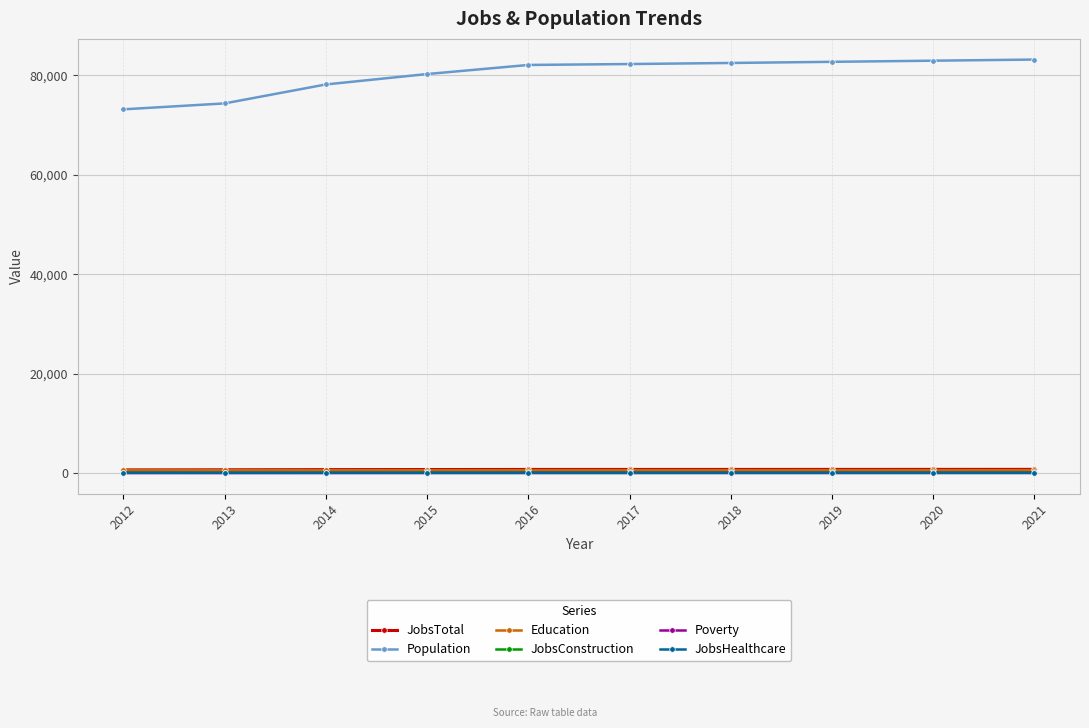

What is the approximate value of JobsTotal at 2015, to the nearest 5?

760